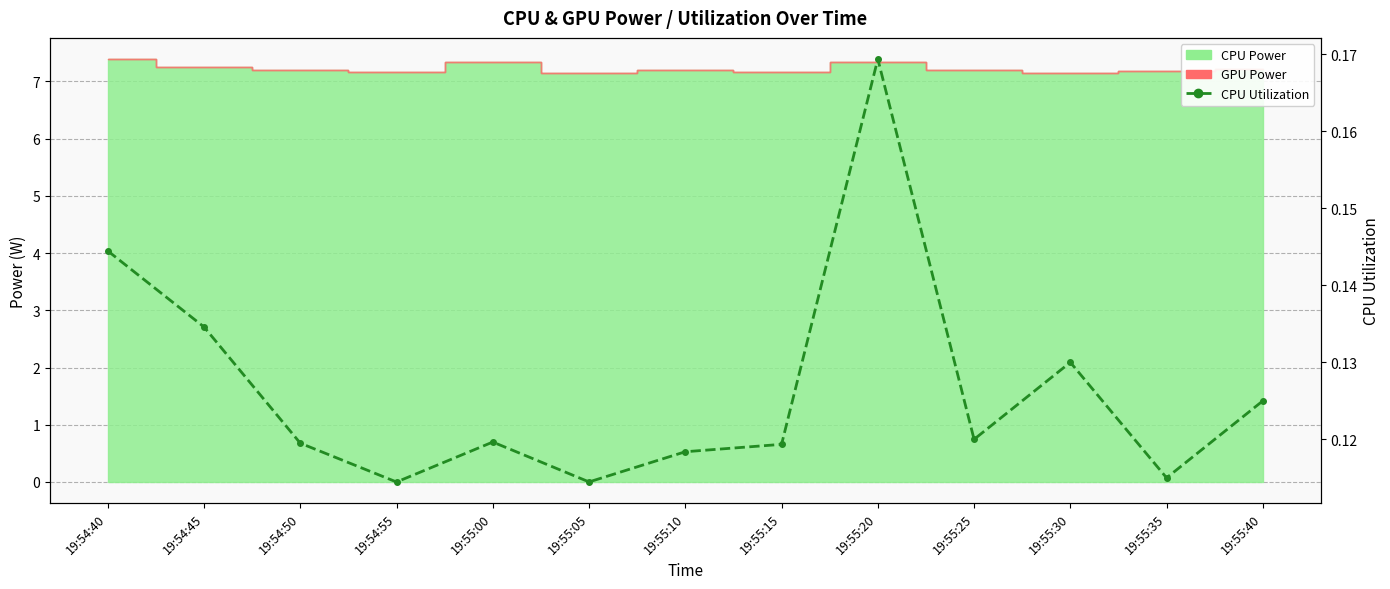

The value at 19:54:40 is 0.2. True or false?

False